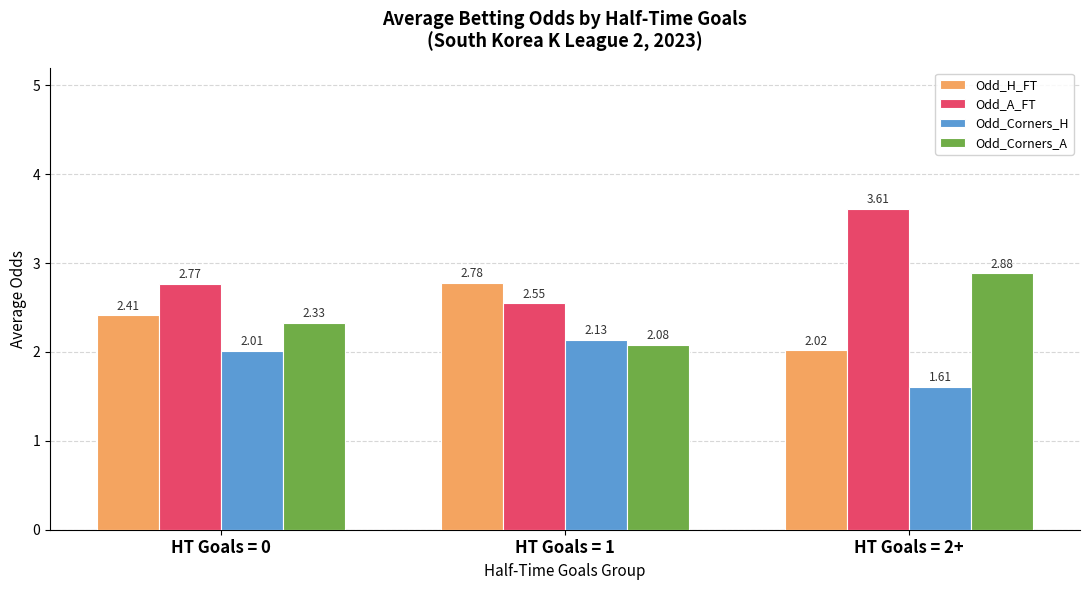

How many bars are there in each group?

4